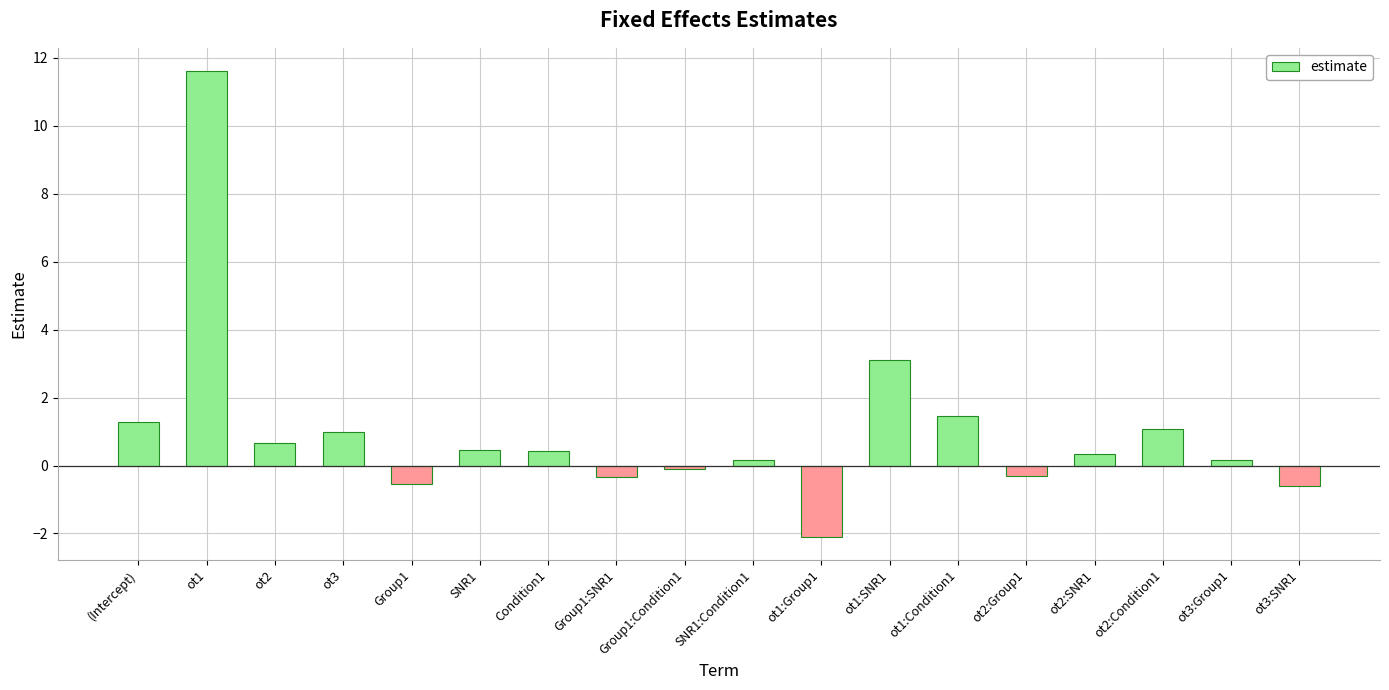

Where does the data first go above 0?

(Intercept)